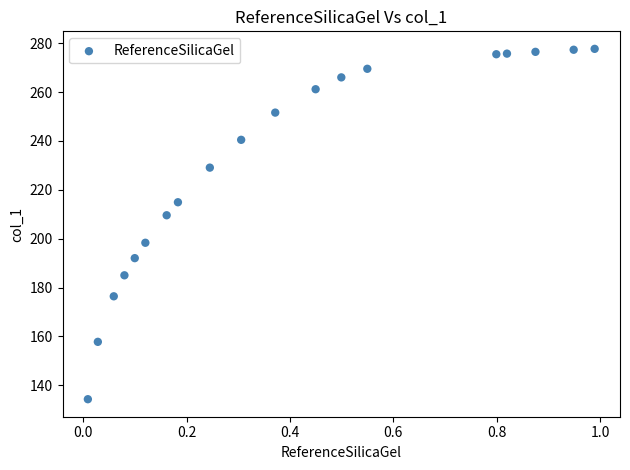

What Y value in the scatter plot is closest to 205?

209.6